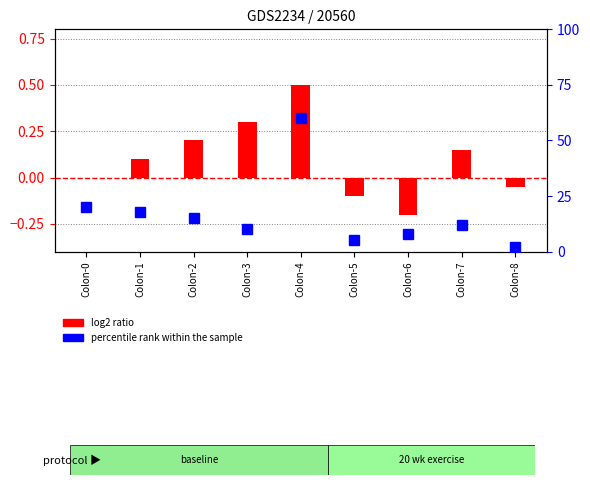

How many data points in log2 ratio are less than 0?

3